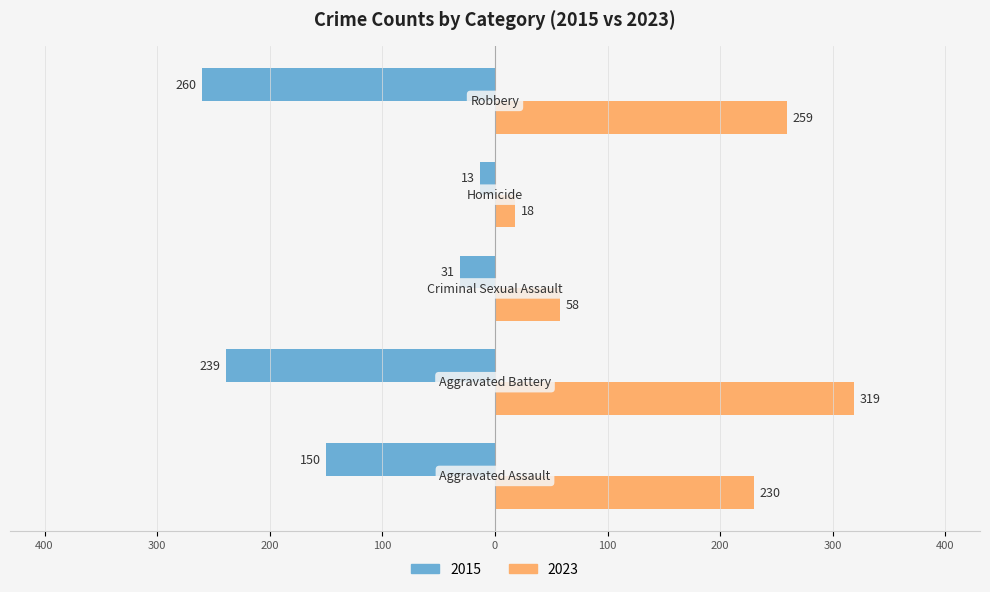

What are all the series names shown in the legend?

2015, 2023